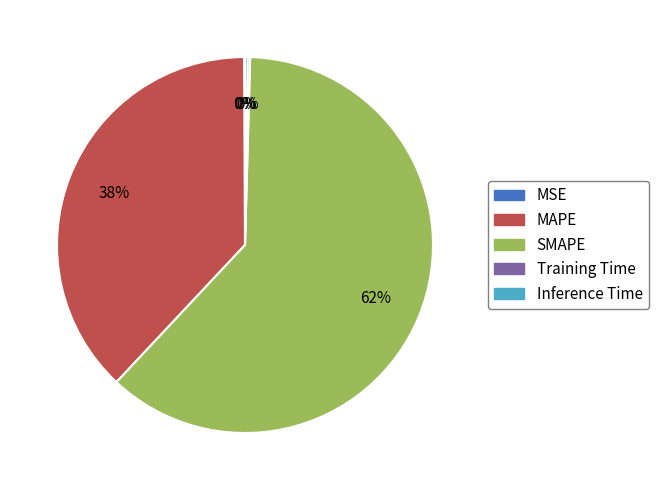

Is it true that SMAPE is 72% of the pie?

False